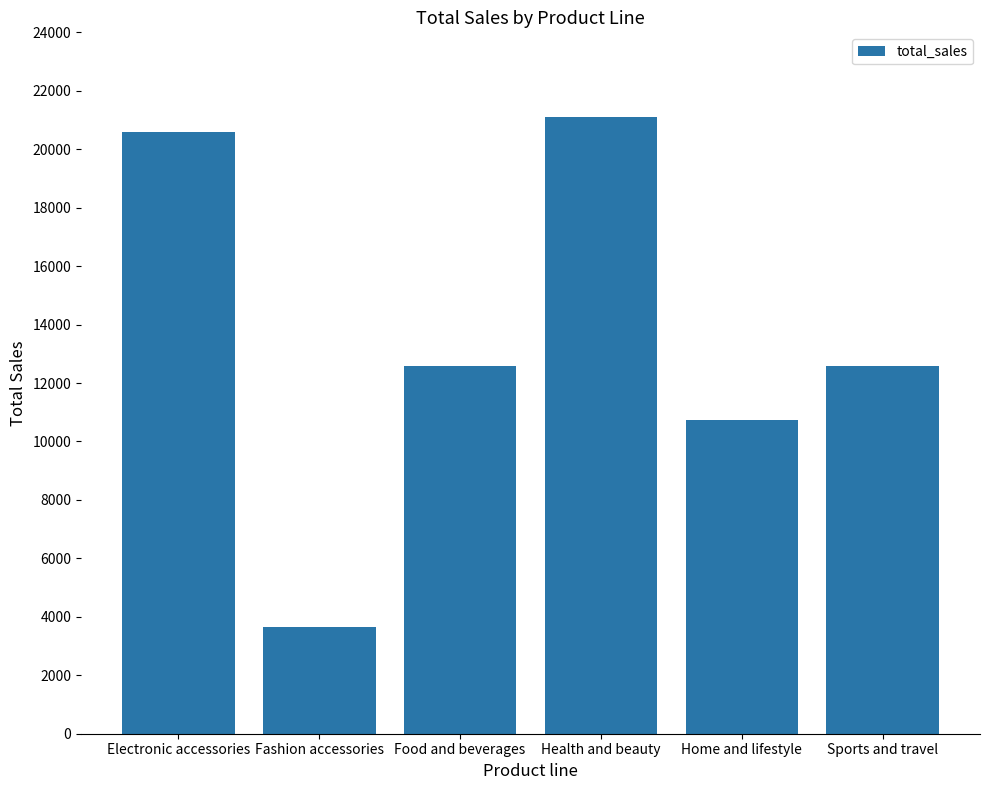

Is it true that the value at Health and beauty is 37233?

False